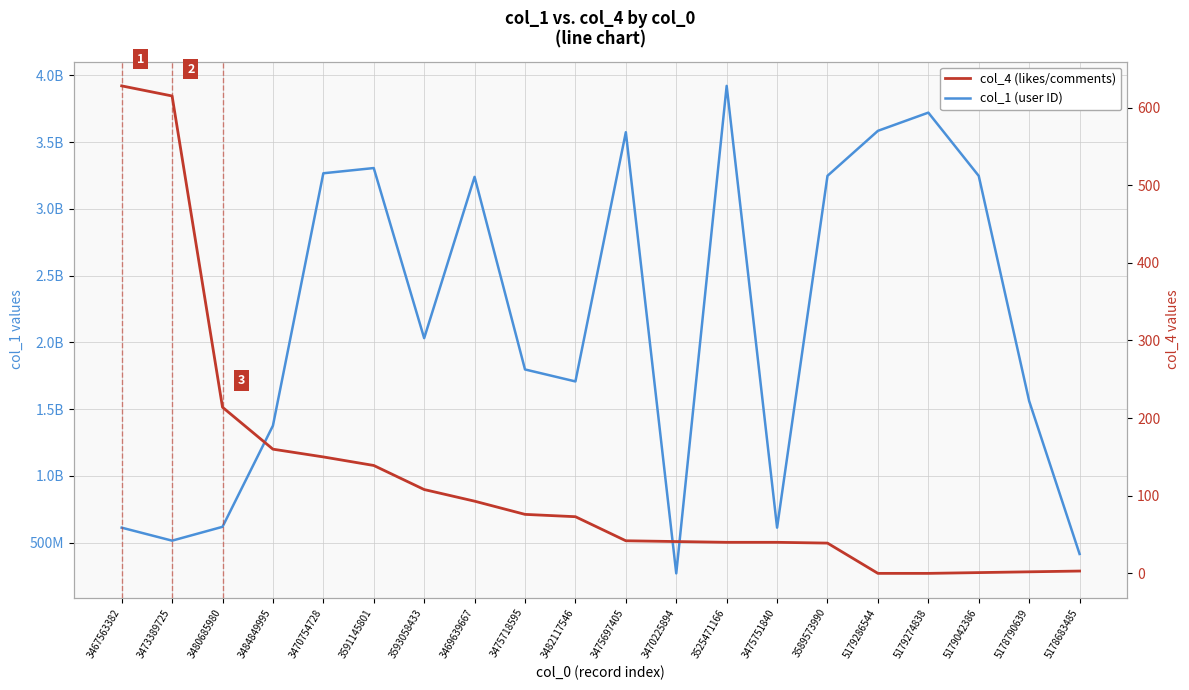

At how many categories does at least one series exceed 2406882596?

9